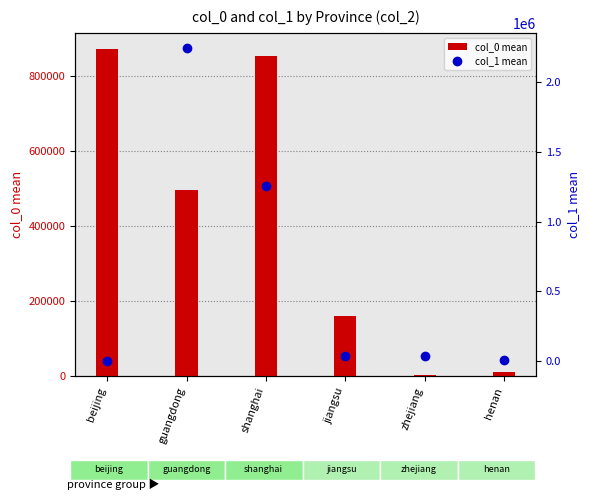

What position from the right is zhejiang?

2